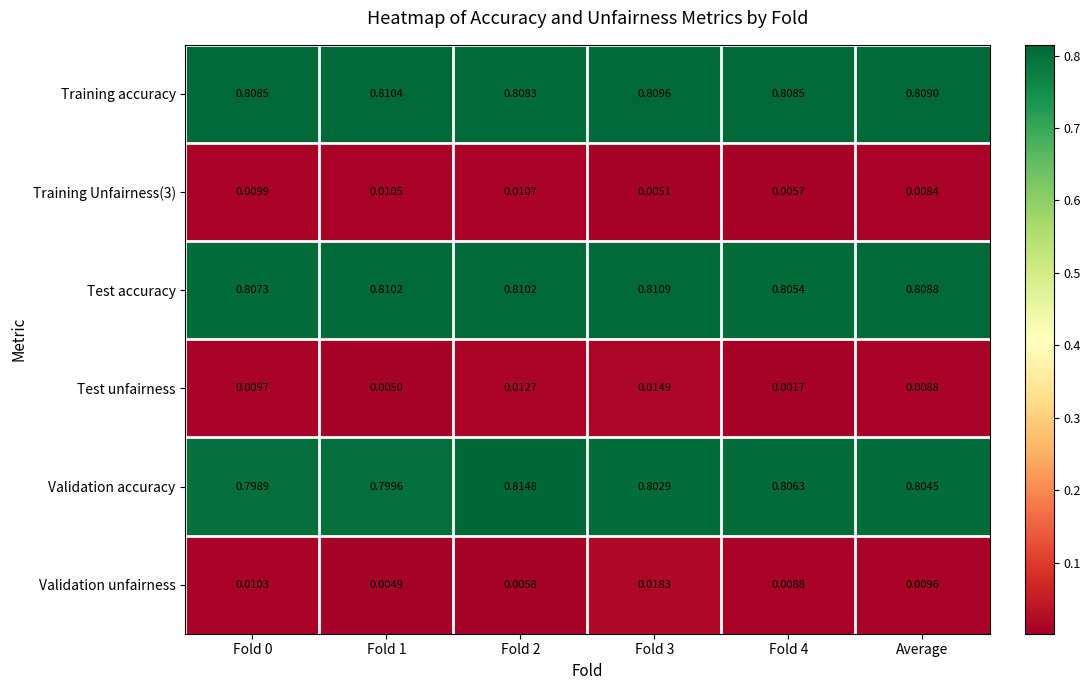

Which series has the largest total across all categories?

Training accuracy